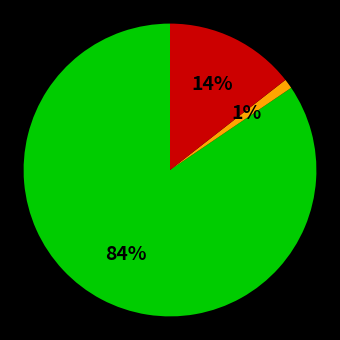

Is there any slice that represents more than half of the pie?

Yes